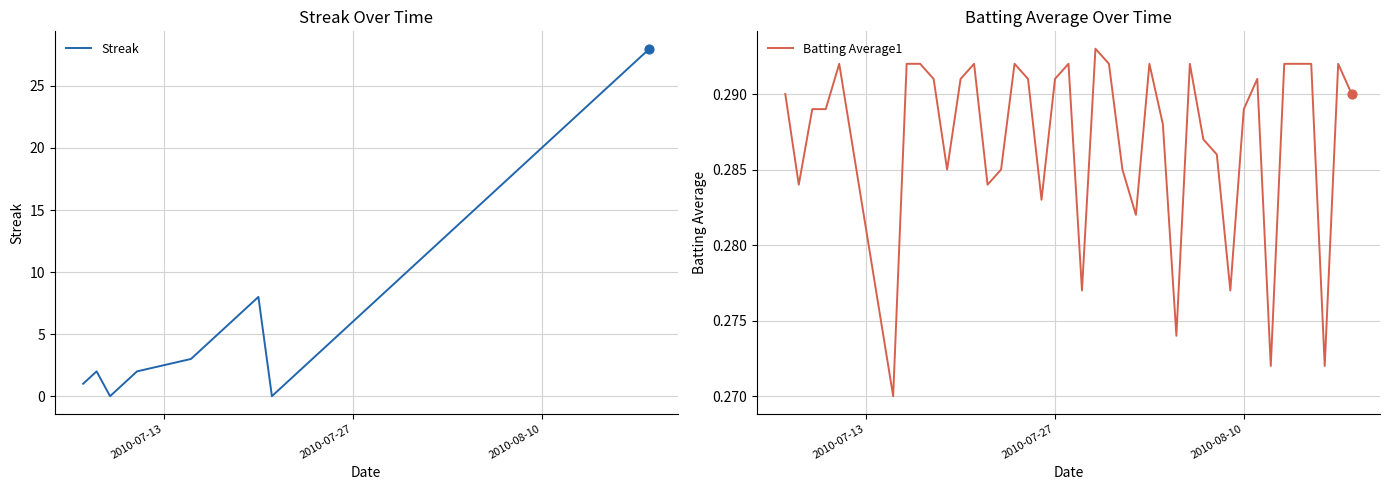

What are all the series names shown in the legend?

Streak, Batting Average1